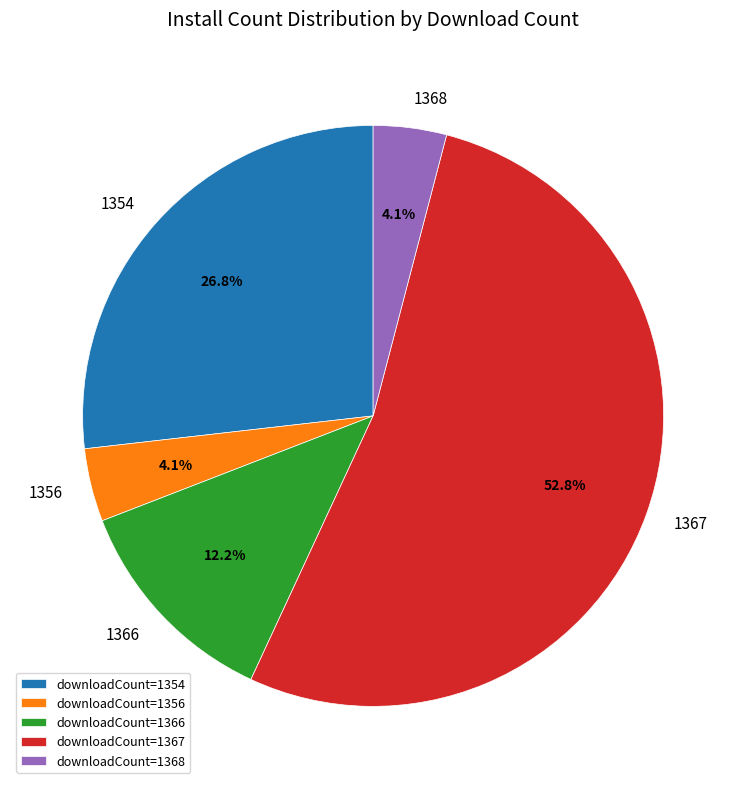

To the nearest percent, what is the average slice percentage?

20%